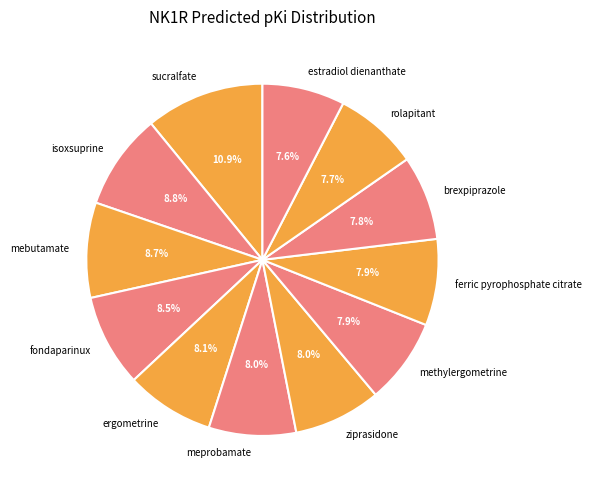

Approximately how many times larger is the value at ziprasidone compared to ergometrine?

1.0